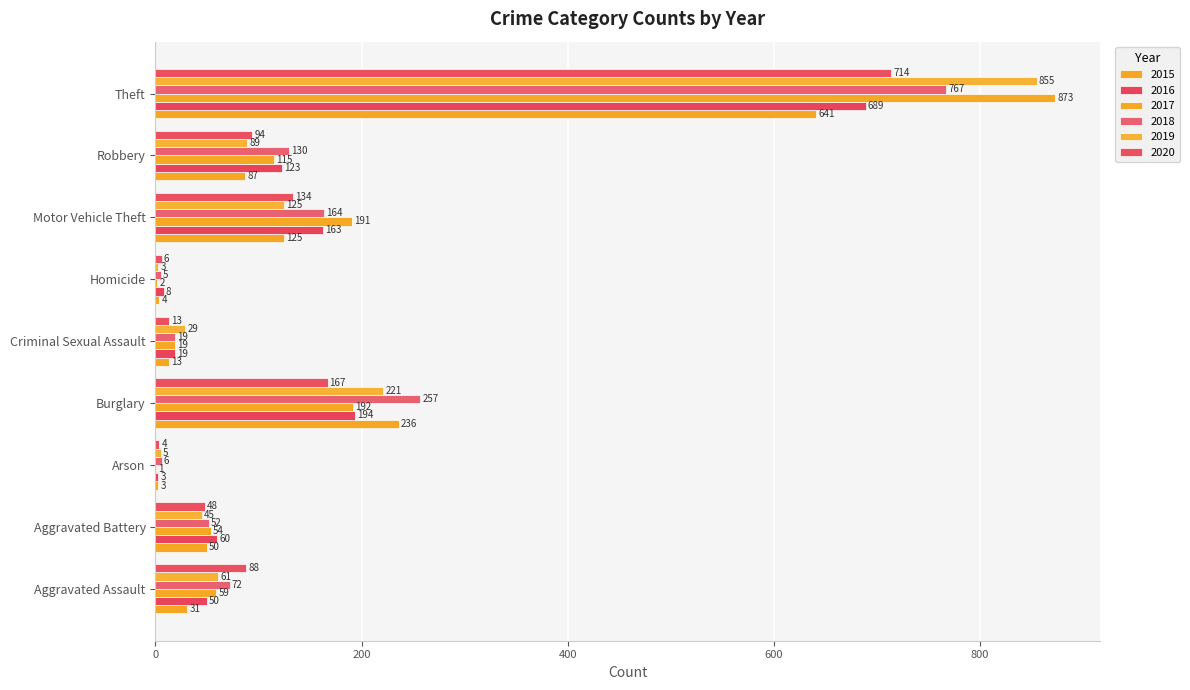

What is the label of the 9th bar from the left?

Theft